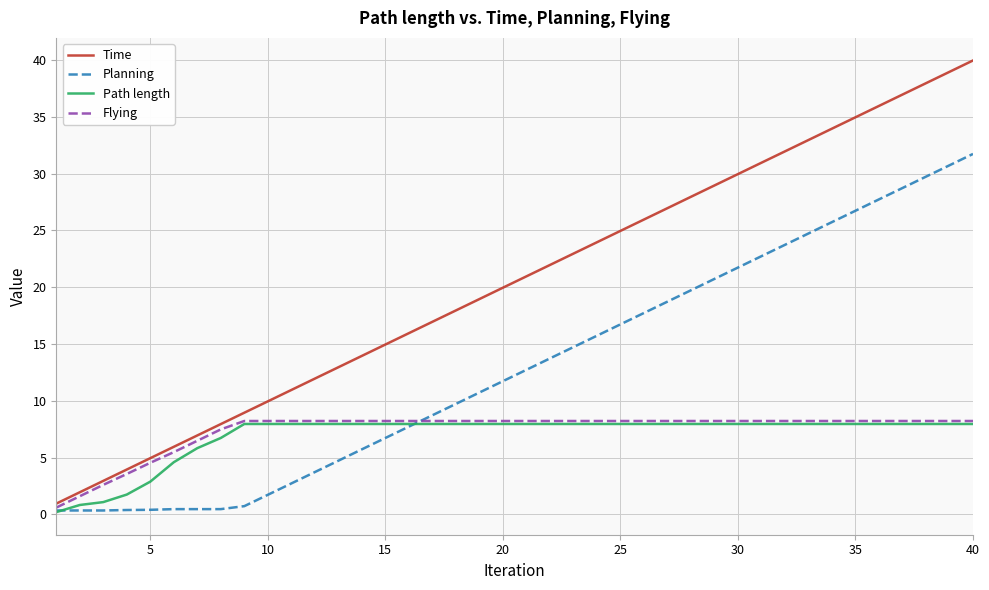

What is the smallest value displayed?

0.2